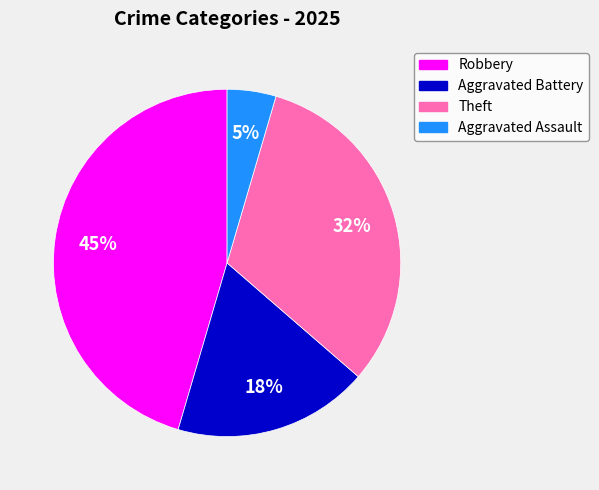

What percentage is the Theft slice, to the nearest percent?

32%